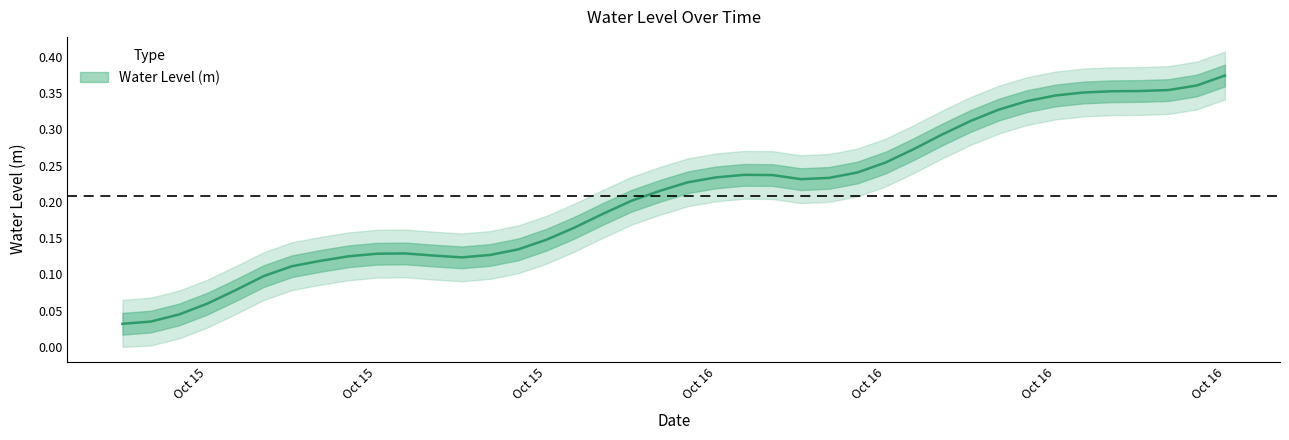

Is it true that the value at 2024-10-16 10:00:00 is 0.5?

False